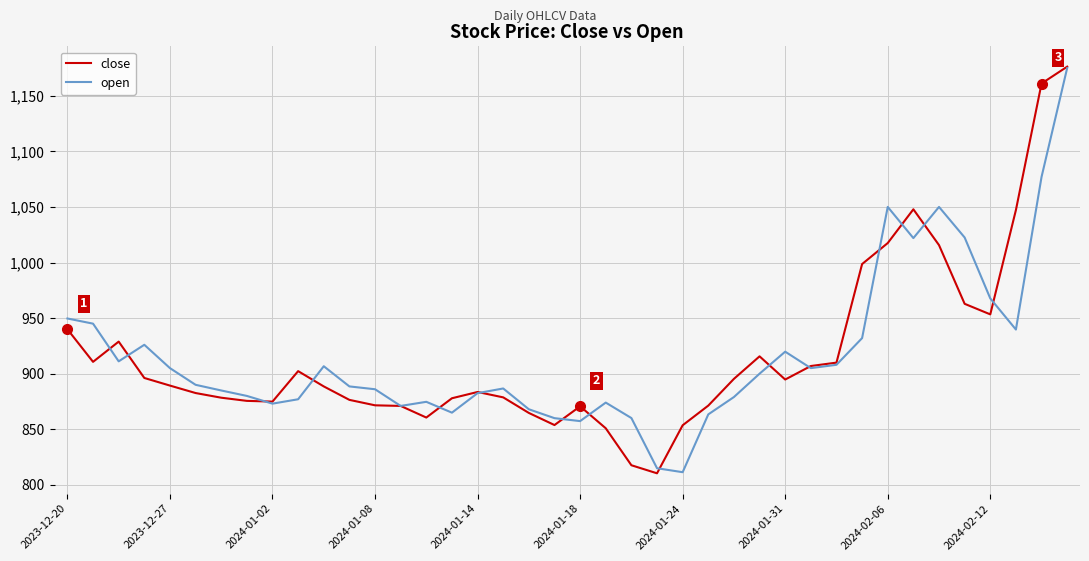

What is the minimum value shown in the chart?

810.4